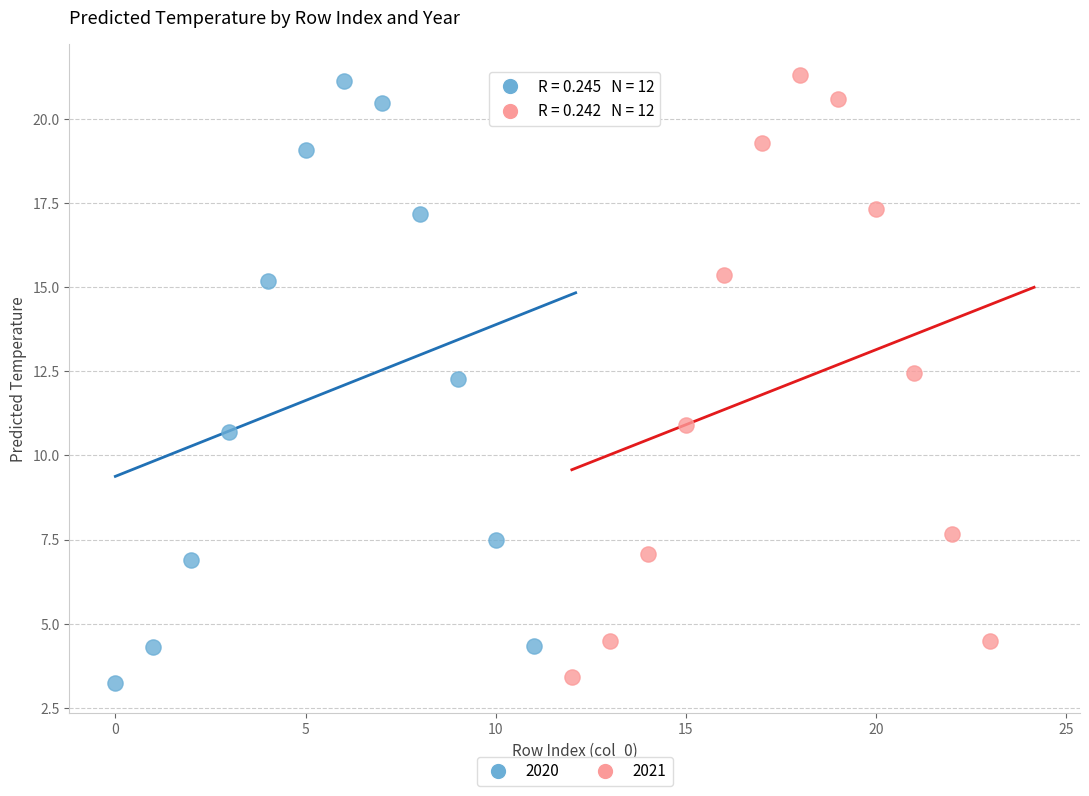

Which series has the largest Y range (max minus min)?

2020